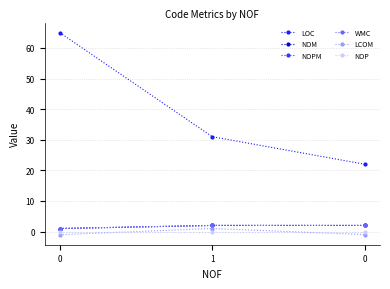

Which series has the largest range (max minus min)?

LOC